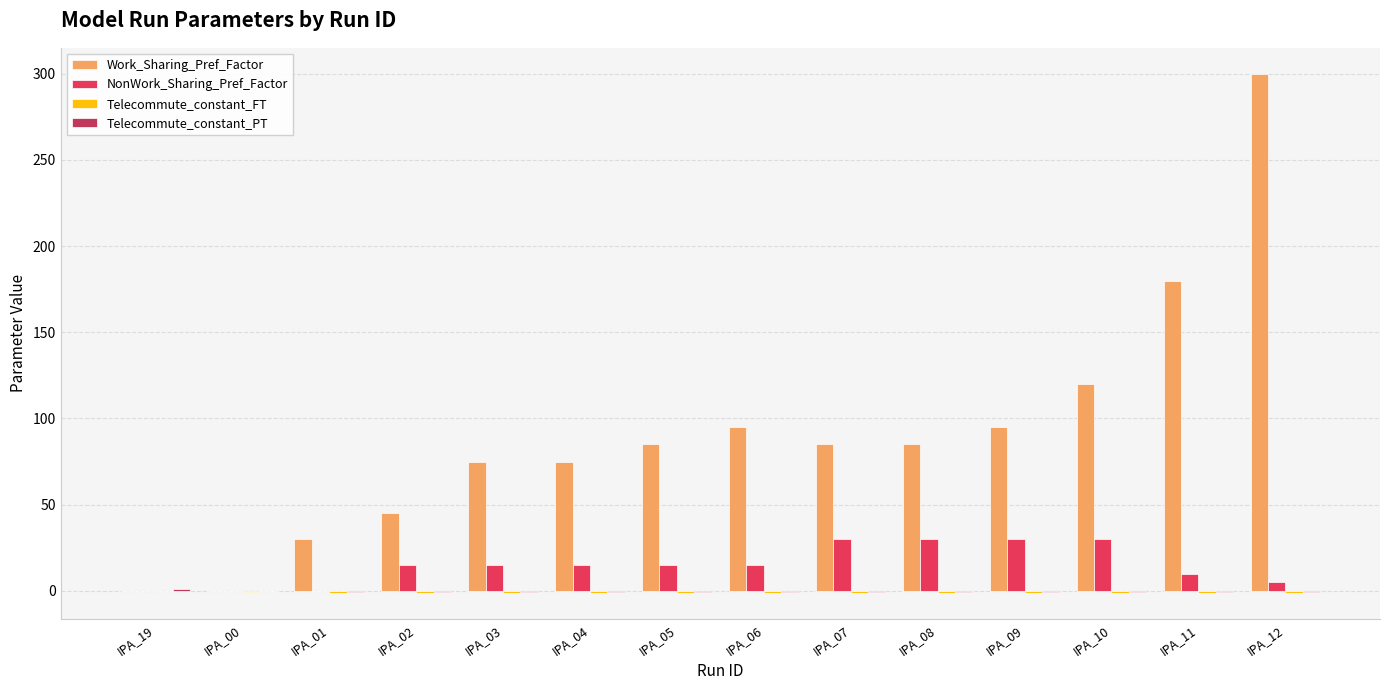

What is the maximum value shown in the chart?

300.0